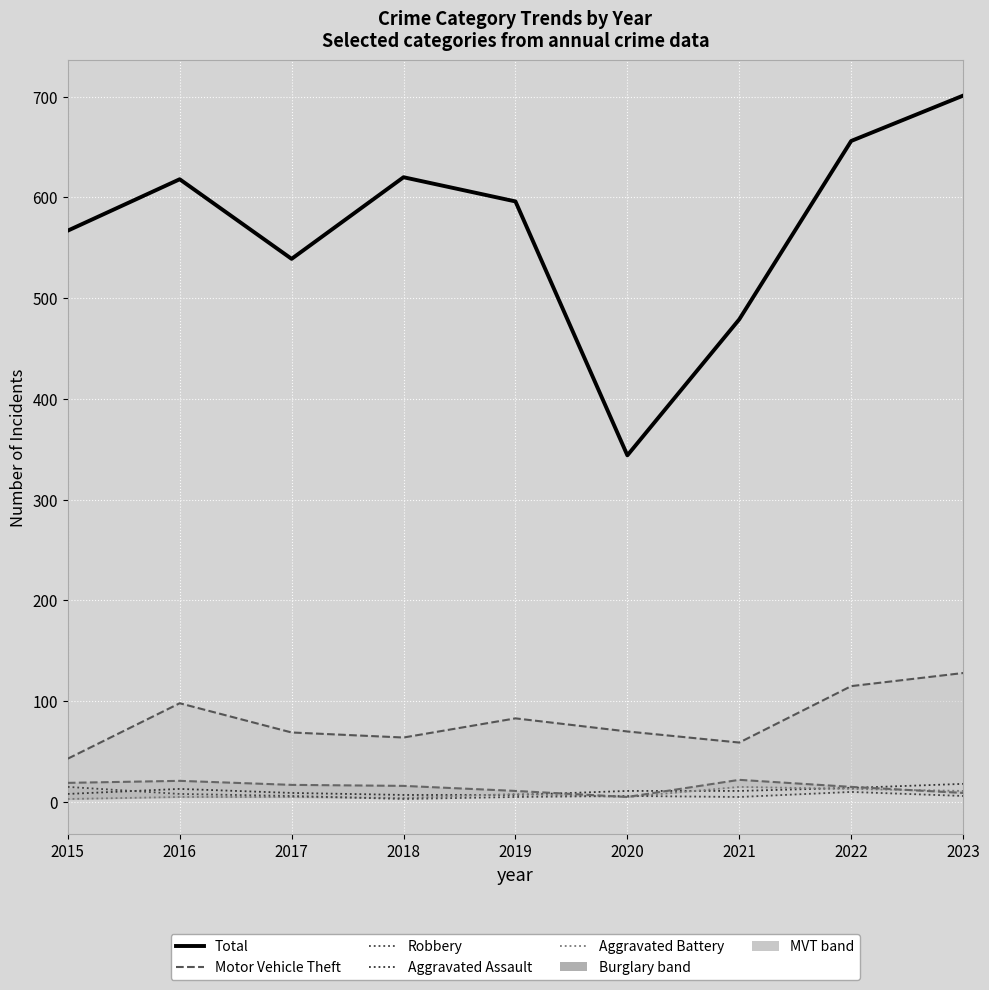

What is the sum of all Motor Vehicle Theft values?

729